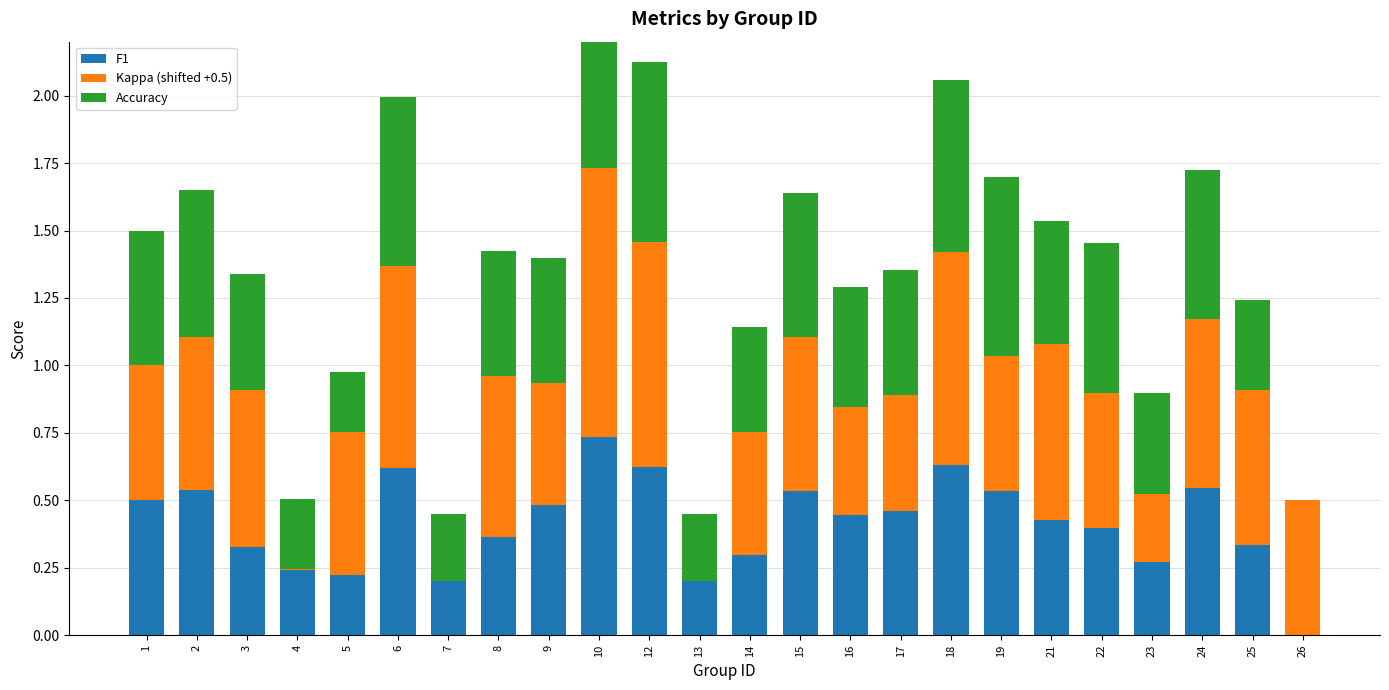

Which has a higher value, 21 or 3?

21